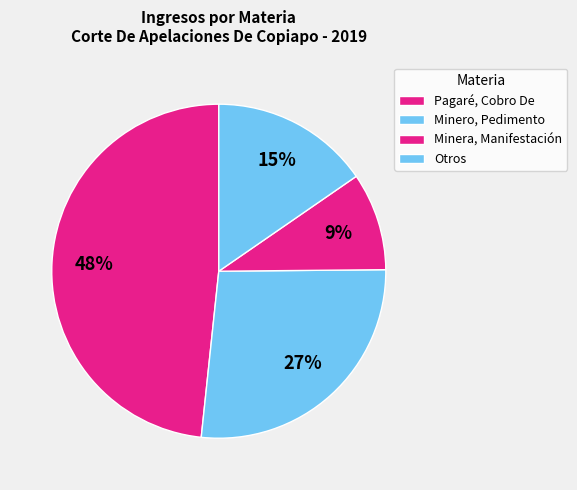

Does any single category account for the majority?

No